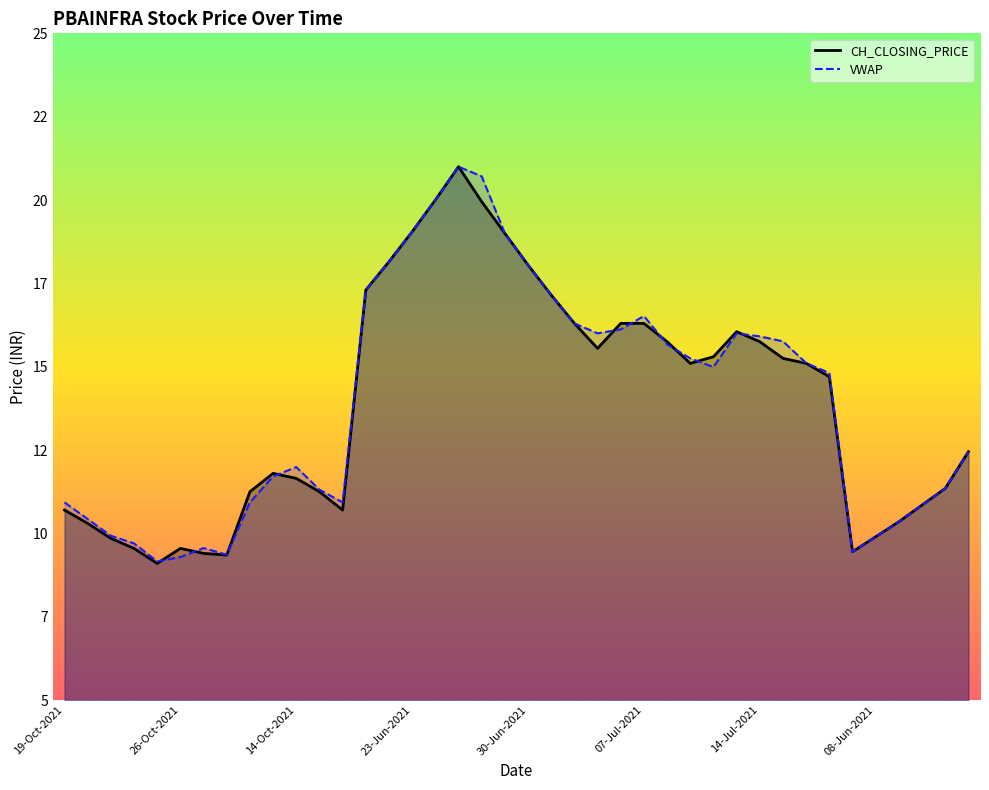

Rank the series by their maximum value, from lowest to highest.

CH_CLOSING_PRICE, VWAP